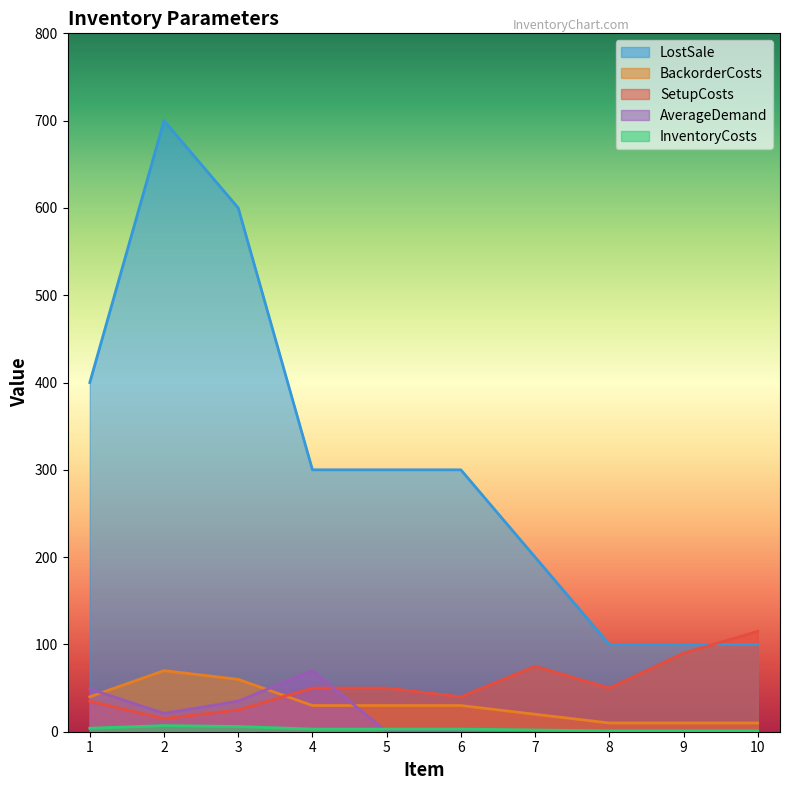

The value of SetupCosts at 10 is 115. True or false?

True